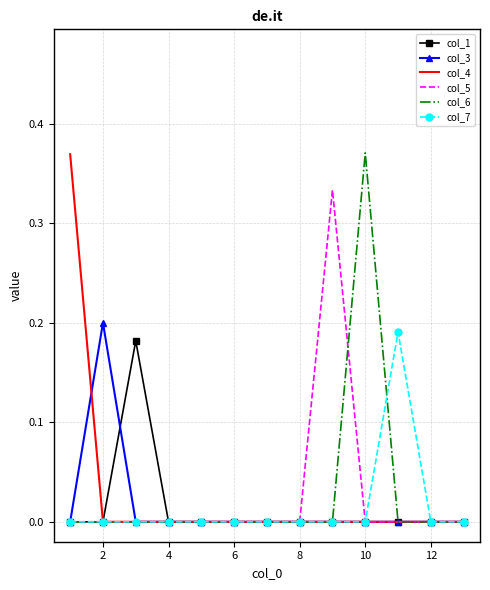

What are all the series names shown in the legend?

col_1, col_3, col_4, col_5, col_6, col_7